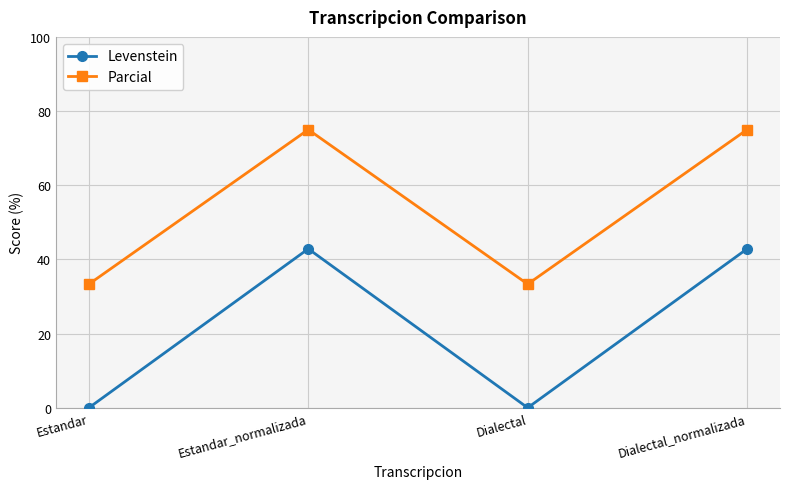

At Dialectal, list the series in order from largest to smallest.

Parcial, Levenstein